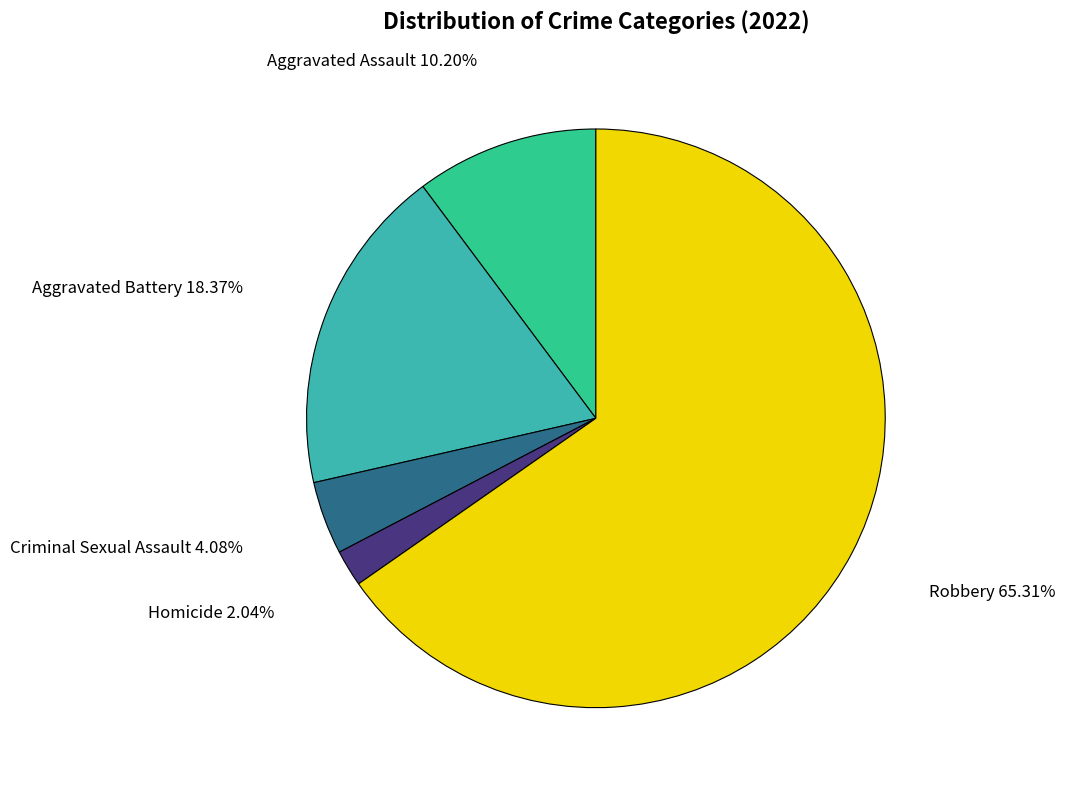

What percentage is the Aggravated Assault slice, to the nearest percent?

10%